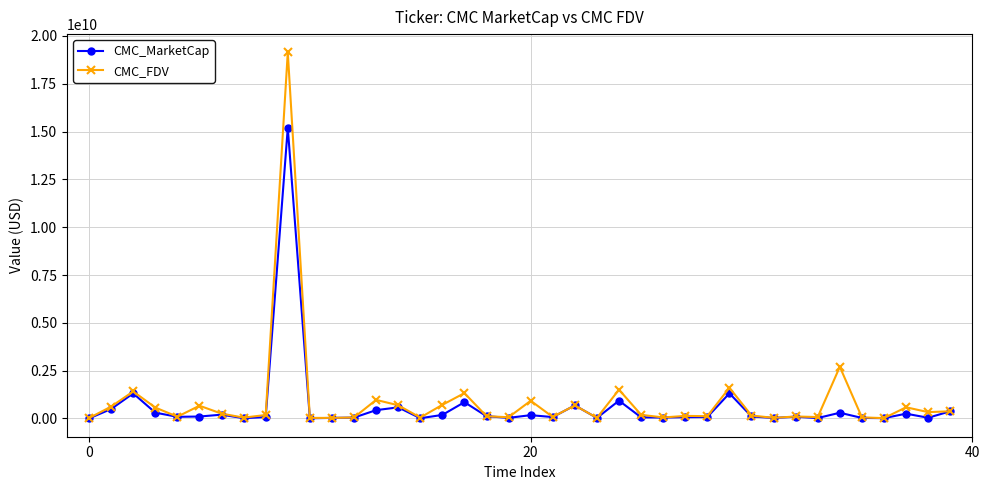

Does the chart display data point markers on the line(s)?

Yes